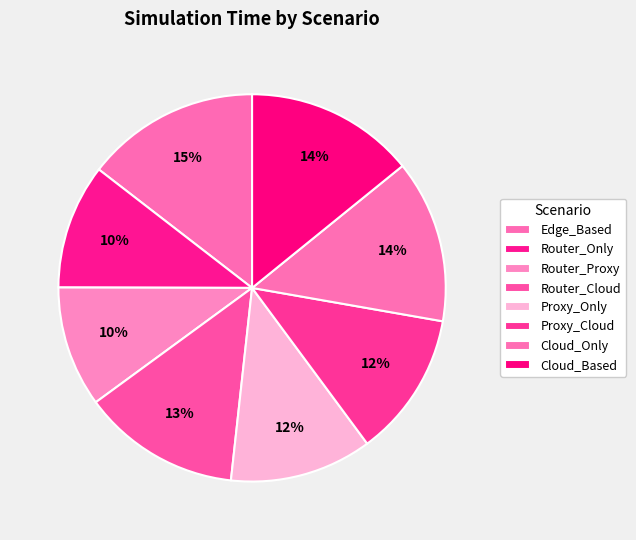

Between Edge_Based and Cloud_Based, which is larger?

Edge_Based